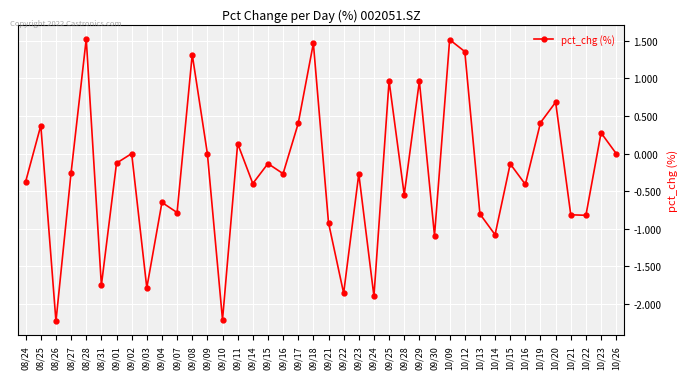

What is the minimum value shown in the chart?

-2.2